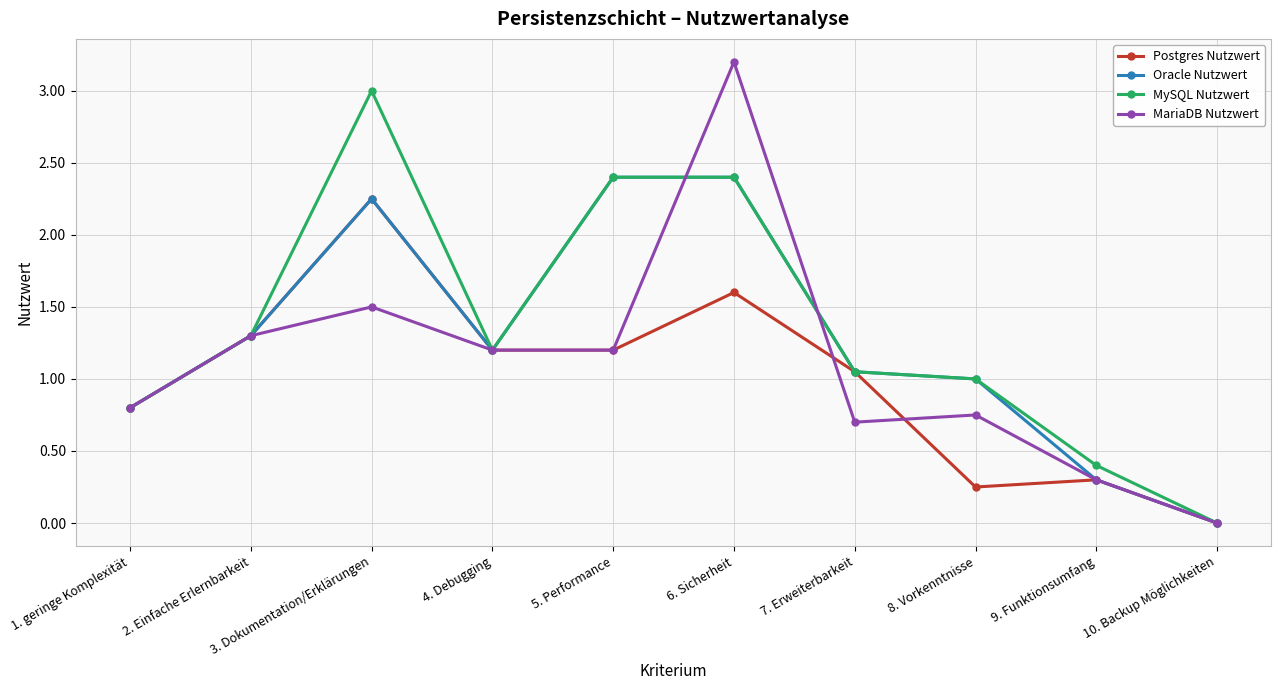

What is the label of the 10th point from the right?

1. geringe Komplexität